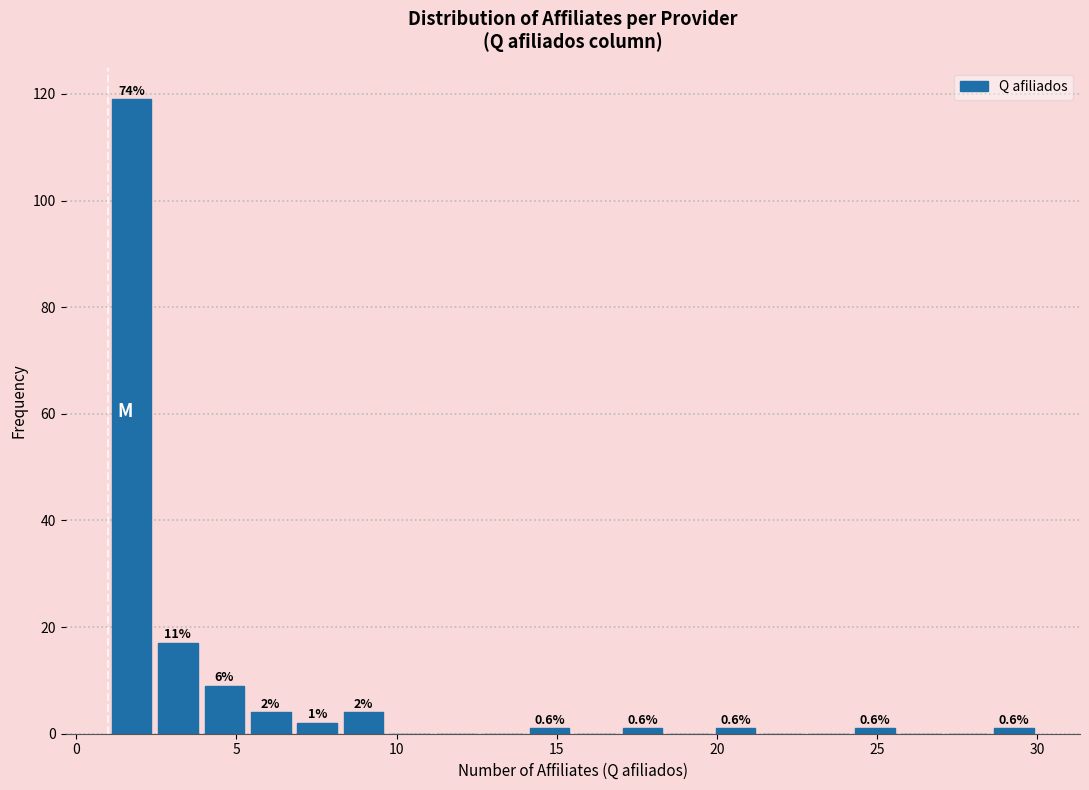

Read against the x-axis, roughly where is the centre of the tallest bar?

1.5